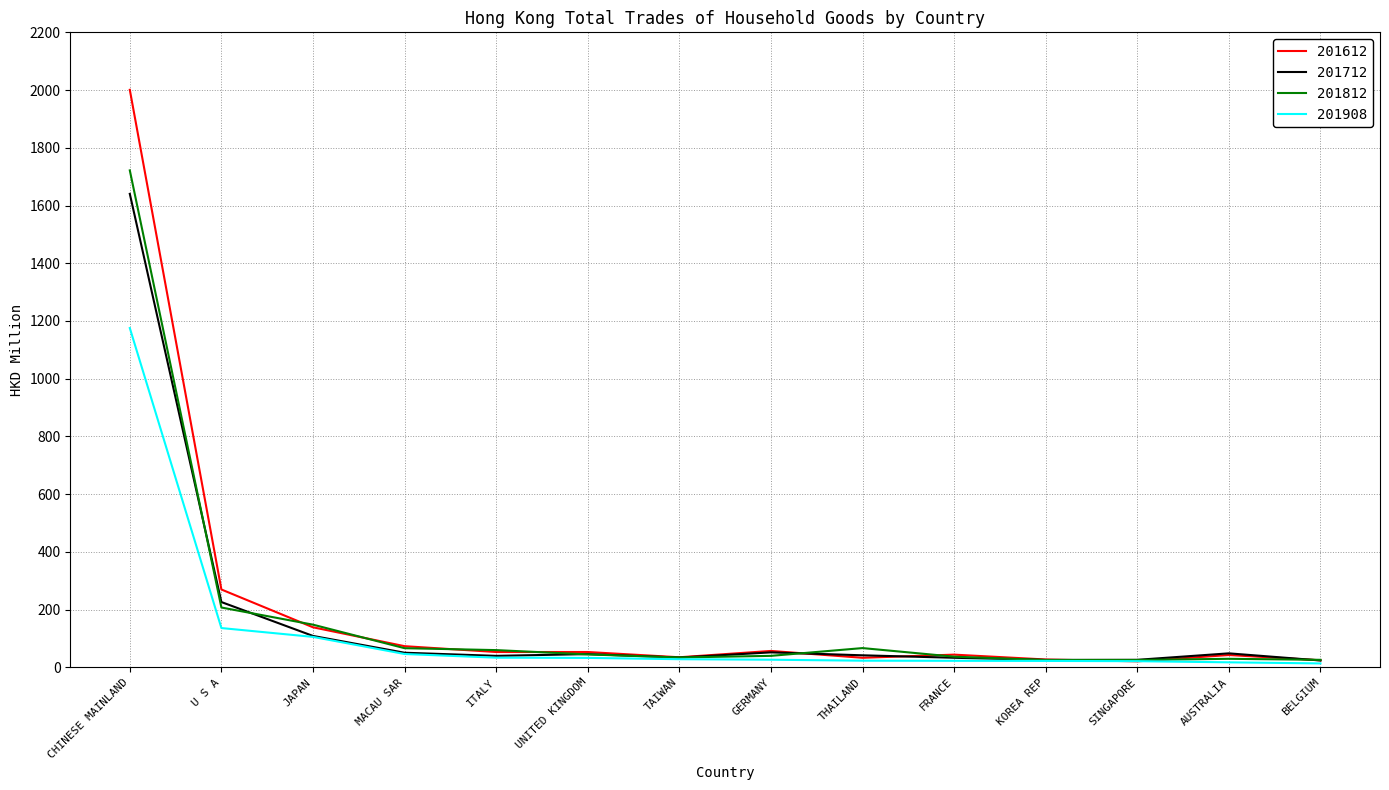

How many categories are shown in the chart?

14